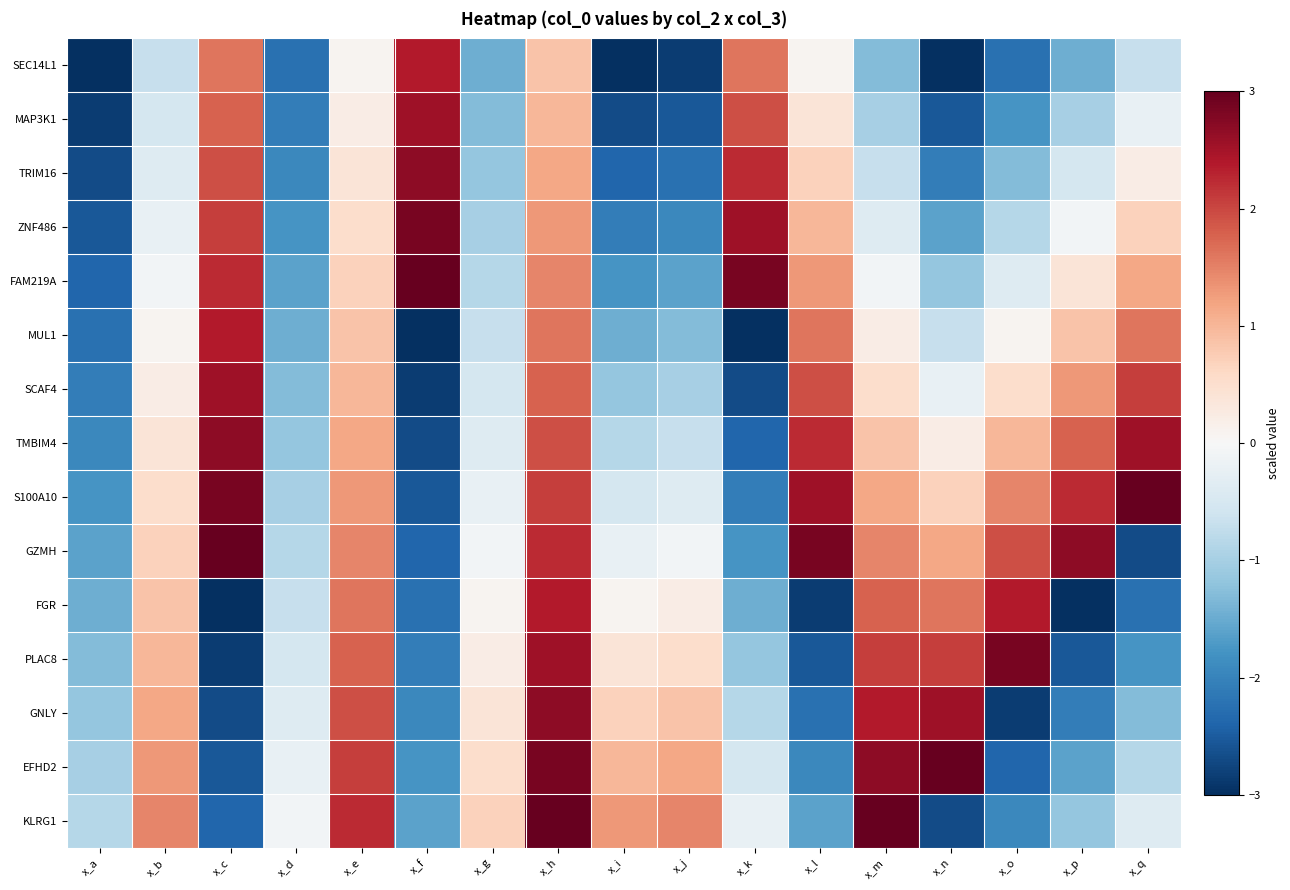

At which category is the sum across all series the highest?

x_h